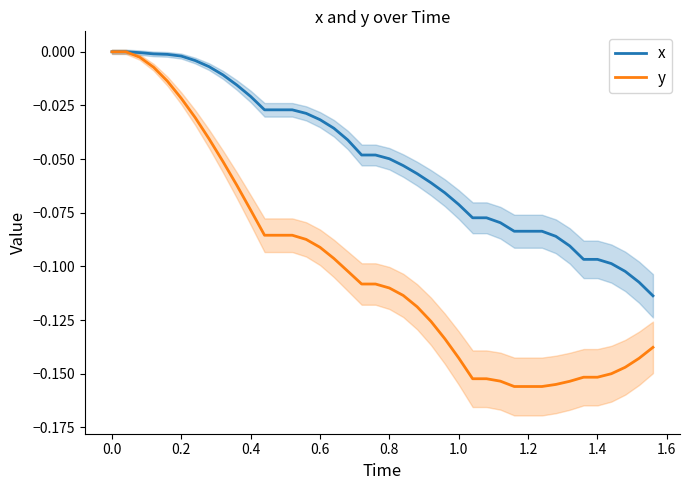

Count the number of categories in the chart.

40